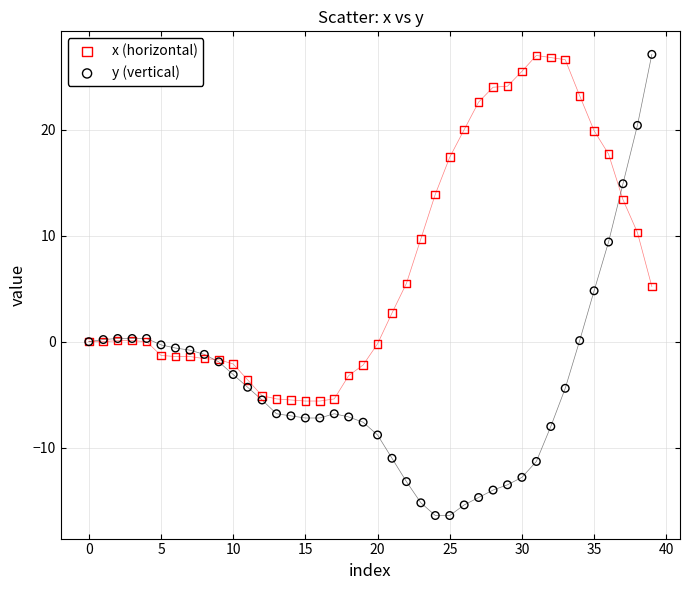

Which series has the largest Y range (max minus min)?

y (vertical)